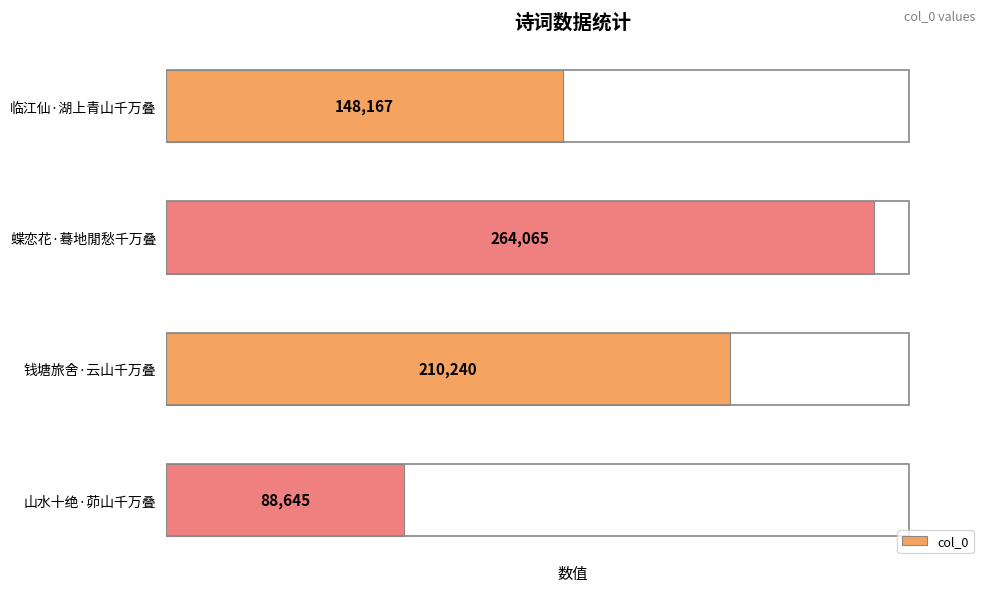

How many values are between 148167 and 264065?

3